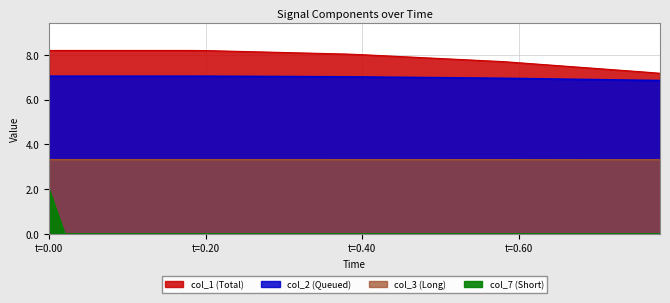

What is the sum of all col_1 values?

315.9